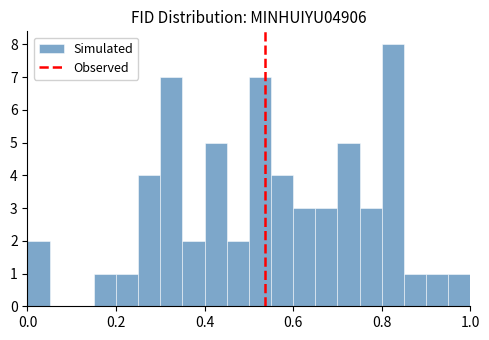

Read against the x-axis, roughly where is the centre of the tallest bar?

0.82